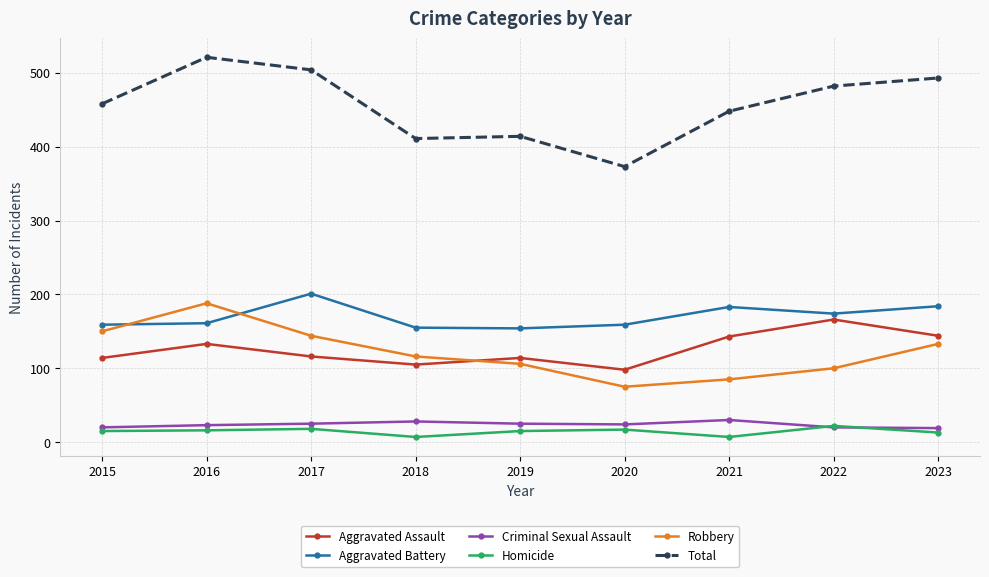

What is the sum of all Aggravated Battery values?

1530